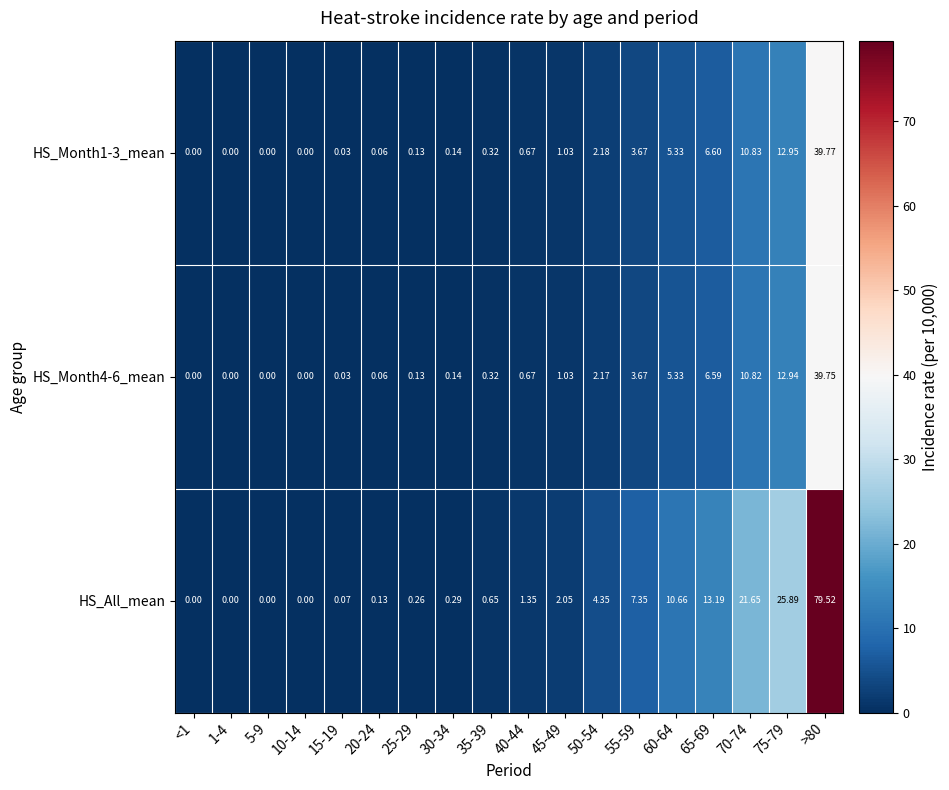

Which series changed the most between 50-54 and 75-79?

HS_All_mean